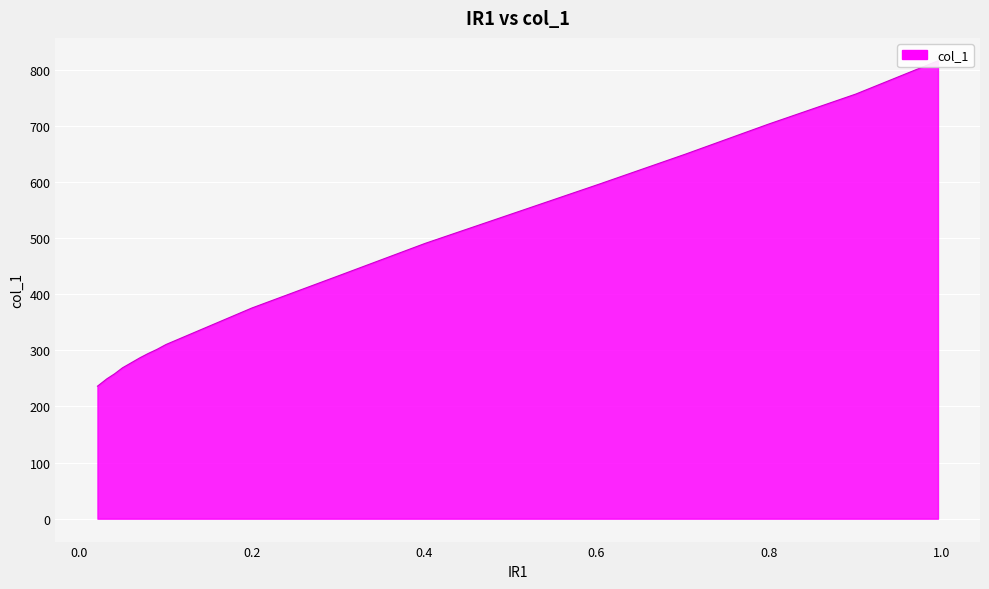

Reading left to right, what are all the values shown in this chart?

0.9962=815.5	0.9008=756.3	0.7995=702.7	0.703=649.2	0.6027=595.7	0.5036=543.9	0.4011=490.4	0.3019=433.4	0.2=375.3	0.1003=310.2	0.0899=301.6	0.0795=294.1	0.0701=286.6	0.0597=277.4	0.0499=268.8	0.0405=257.8	0.0318=249.2	0.0208=236.0